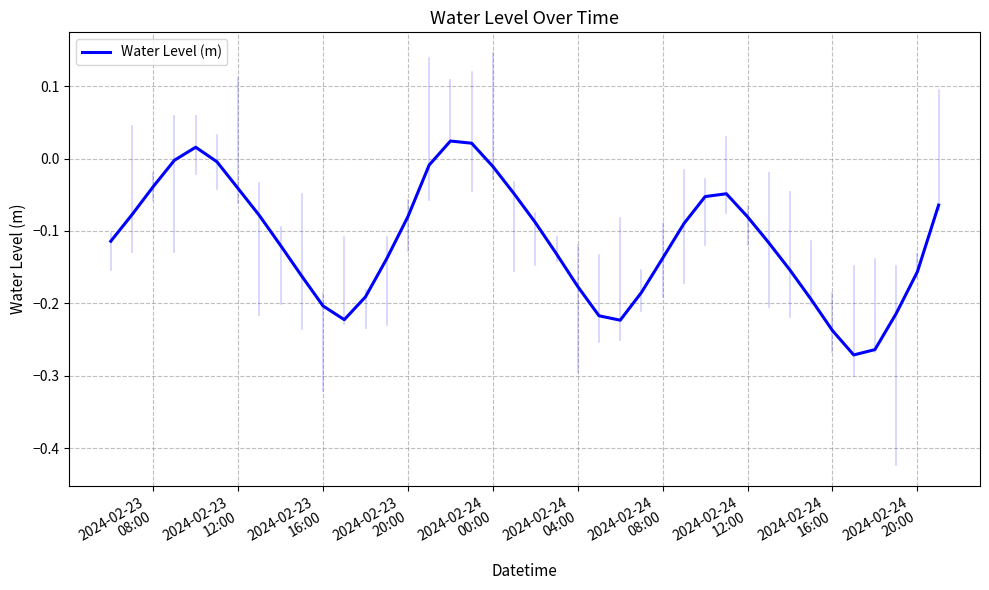

What is the difference between the maximum and minimum values?

0.3